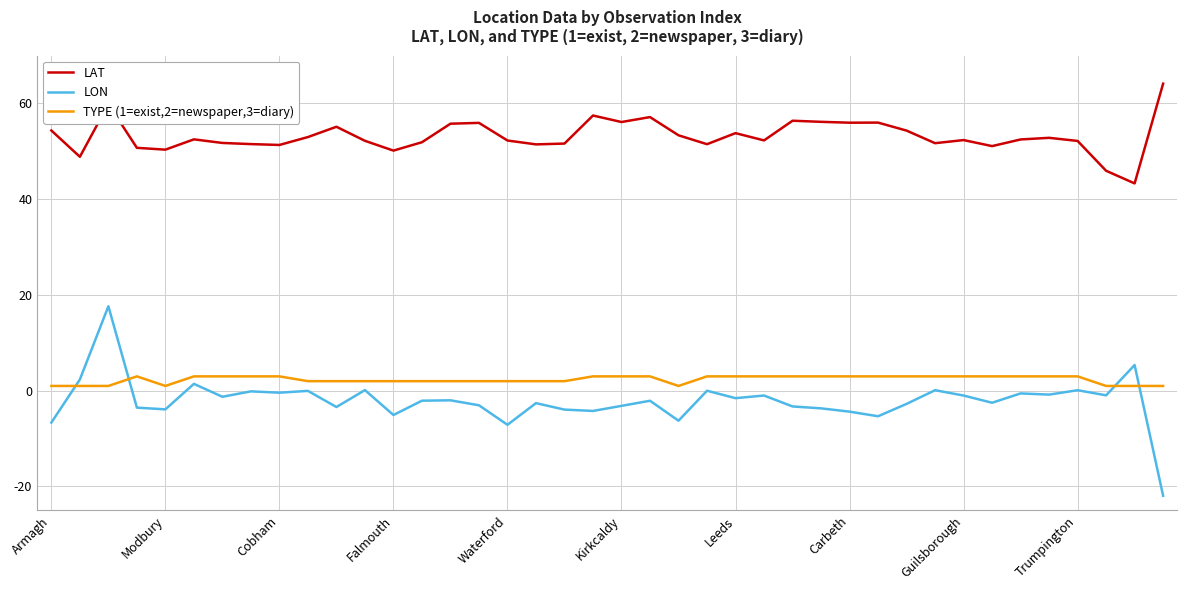

What is the average value of the TYPE (1=exist,2=newspaper,3=diary) series?

2.4